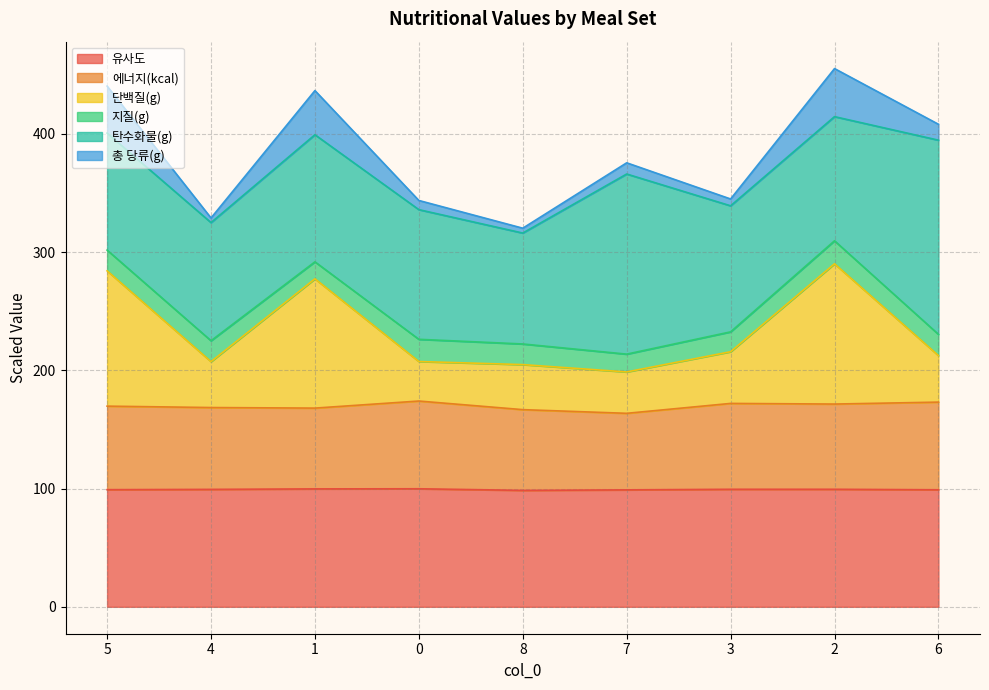

True or false: 단백질(g) and 에너지(kcal) cross at least once.

False